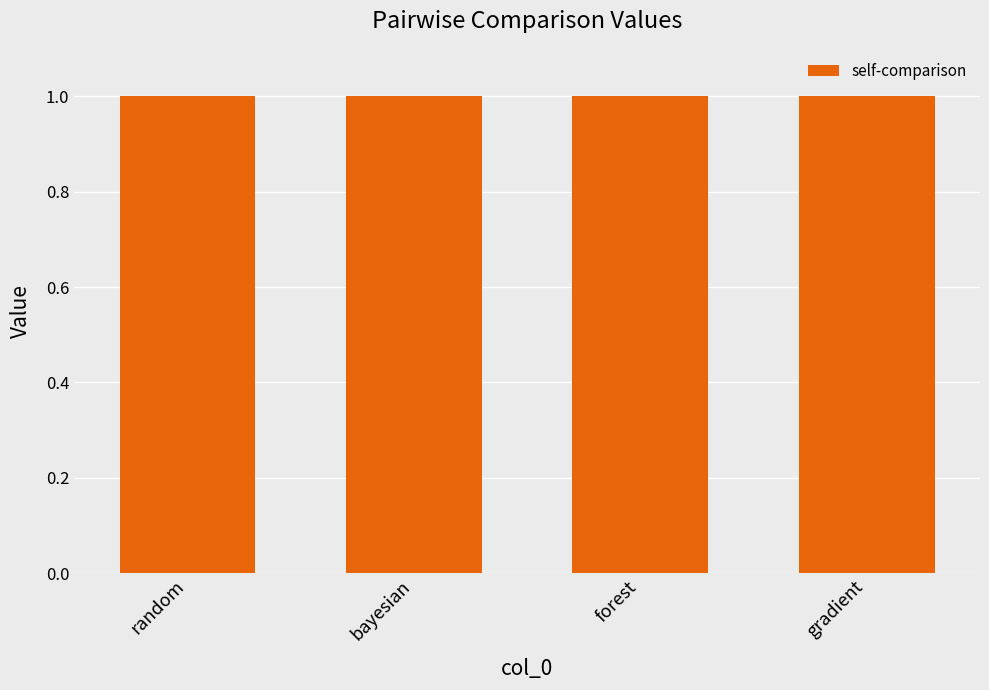

The gradient series shows 0.9 at forest. True or false?

False